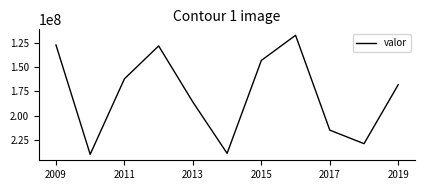

Reading left to right, extract all data points from this chart.

127000000	240000000	162000000	128000000	186000000	239000000	143000000	117000000	215000000	229000000	168000000